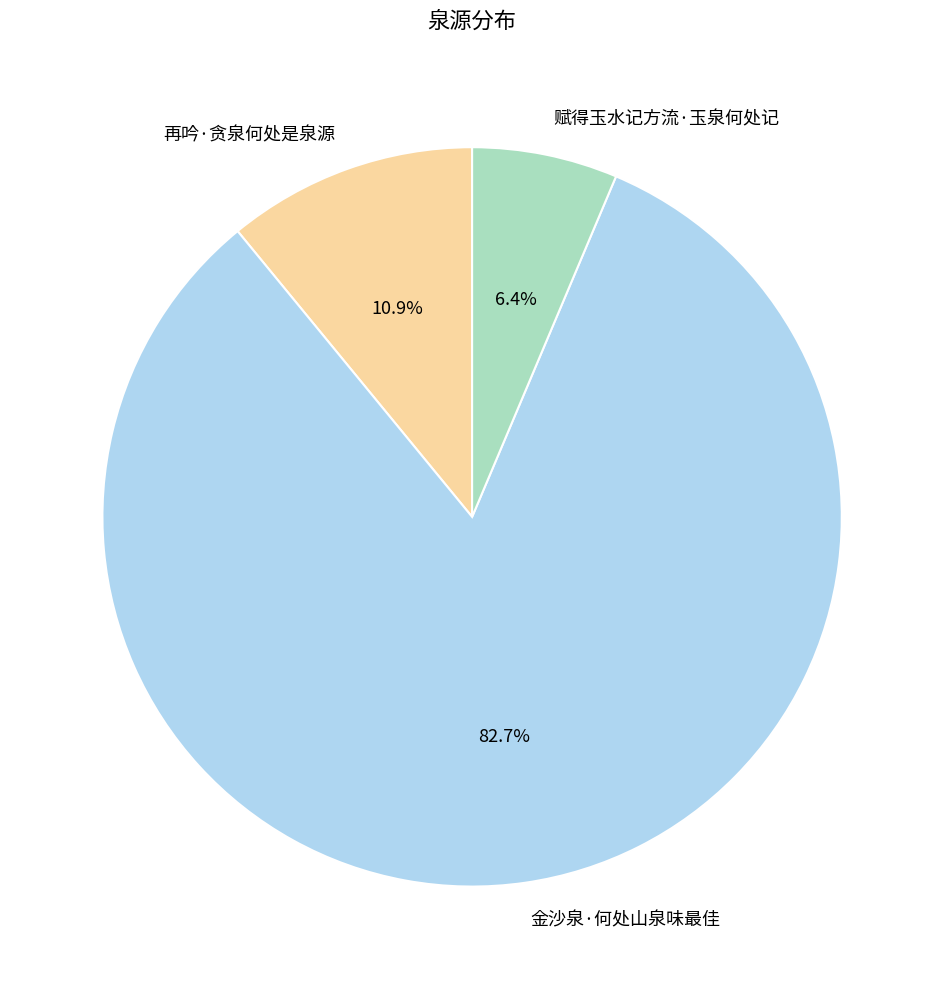

Count the number of slices in the pie.

3